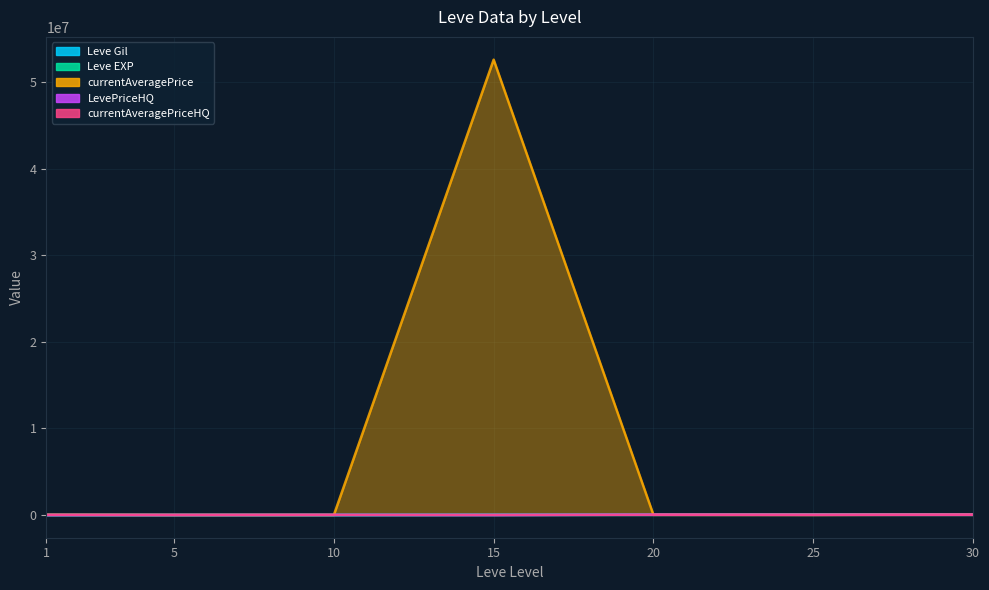

The LevePriceHQ series shows 1536 at 15. True or false?

False